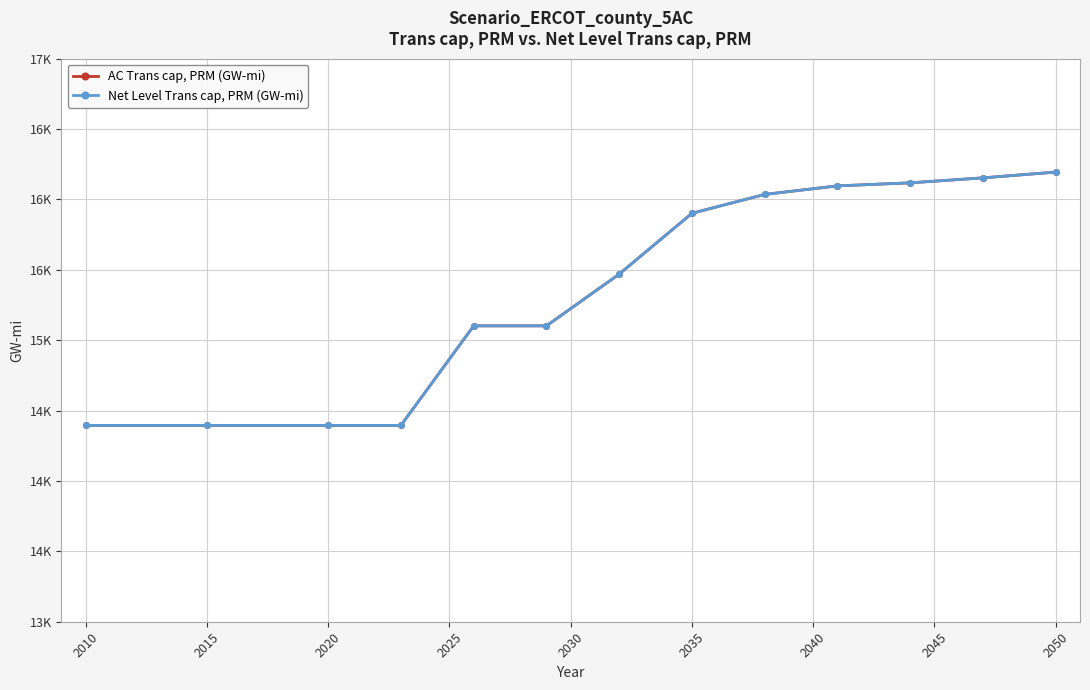

True or false: AC Trans cap, PRM (GW-mi) and Net Level Trans cap, PRM (GW-mi) cross at least once.

False